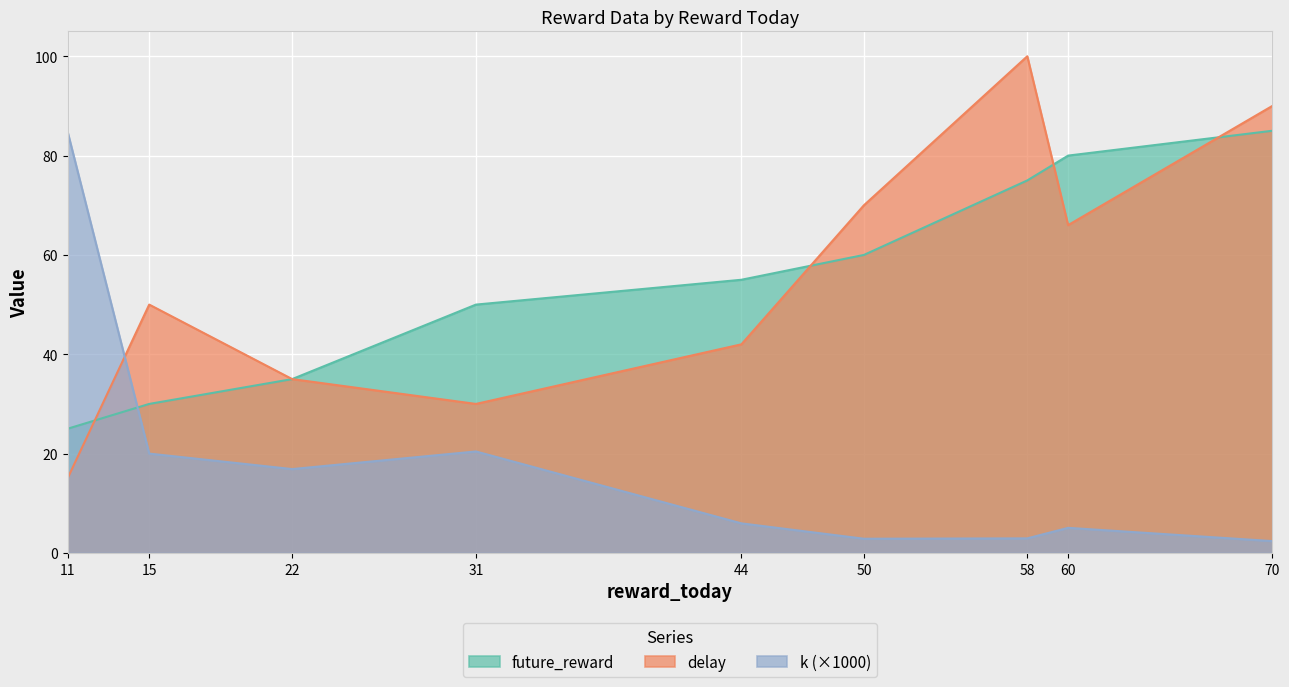

What is the average value of the future_reward series?

55.0